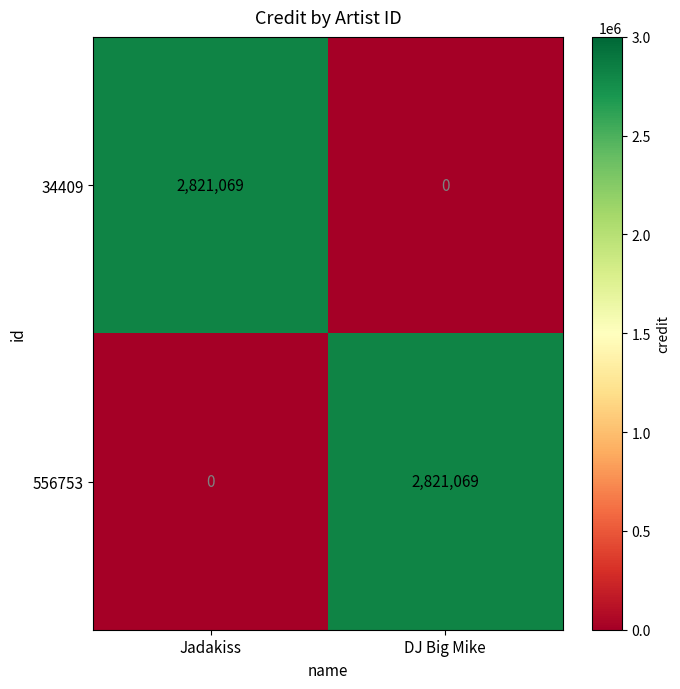

How many positive values does the 34409 series have?

1